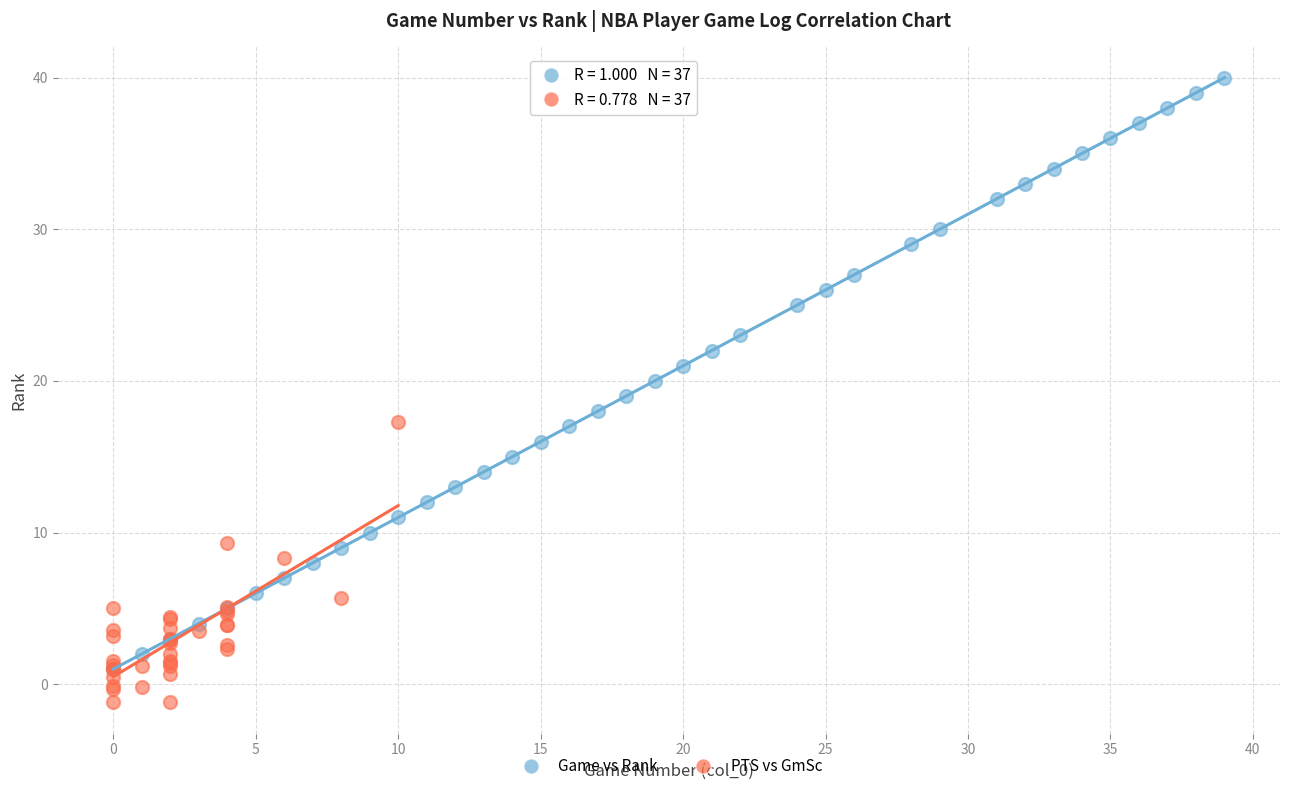

Which series contains the highest Y value?

Game vs Rank